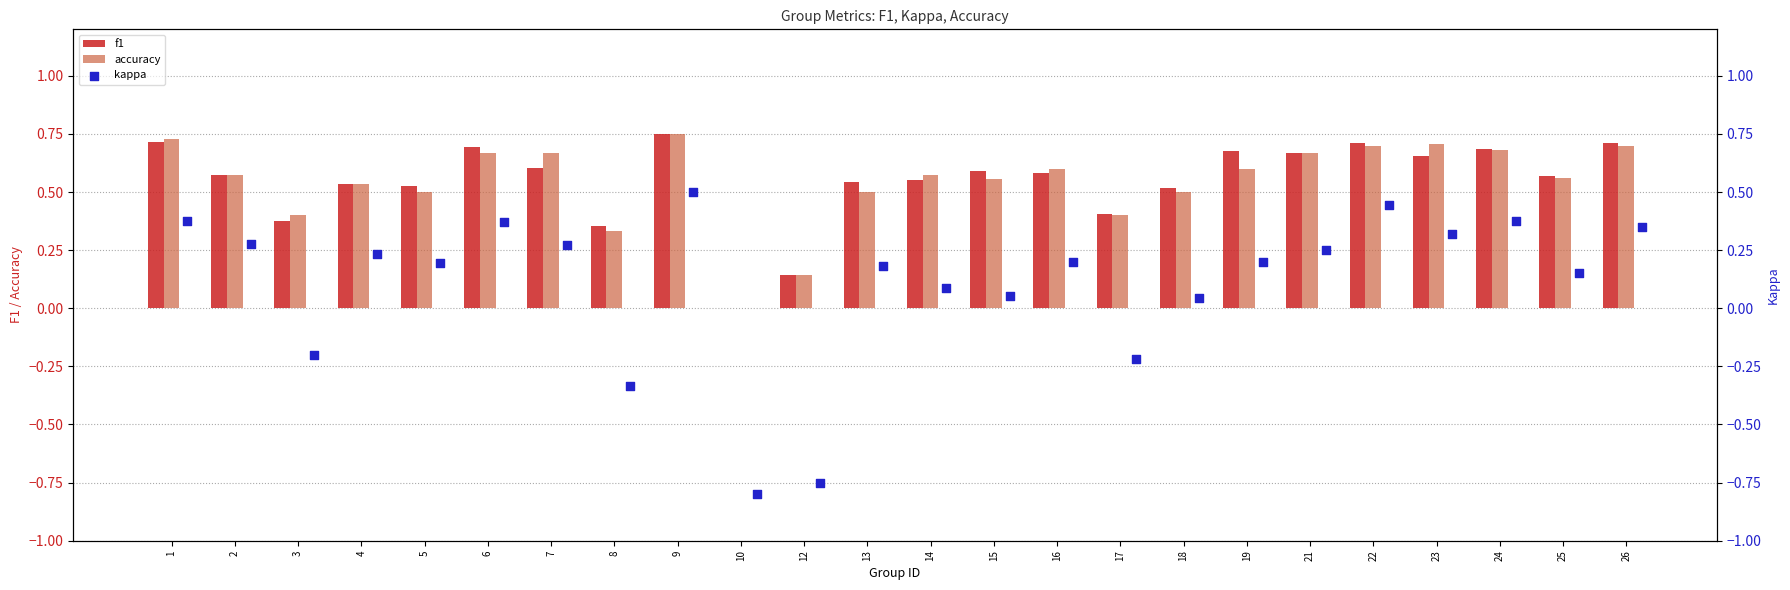

Which series has the largest total across all categories?

f1